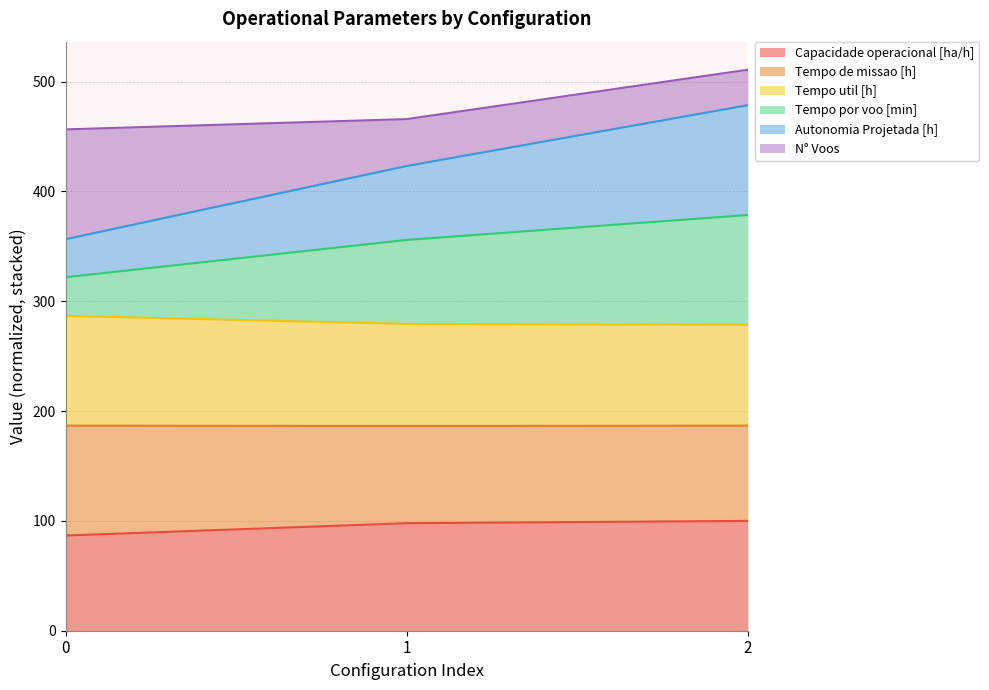

What is the maximum value for Capacidade operacional [ha/h]?

100.0